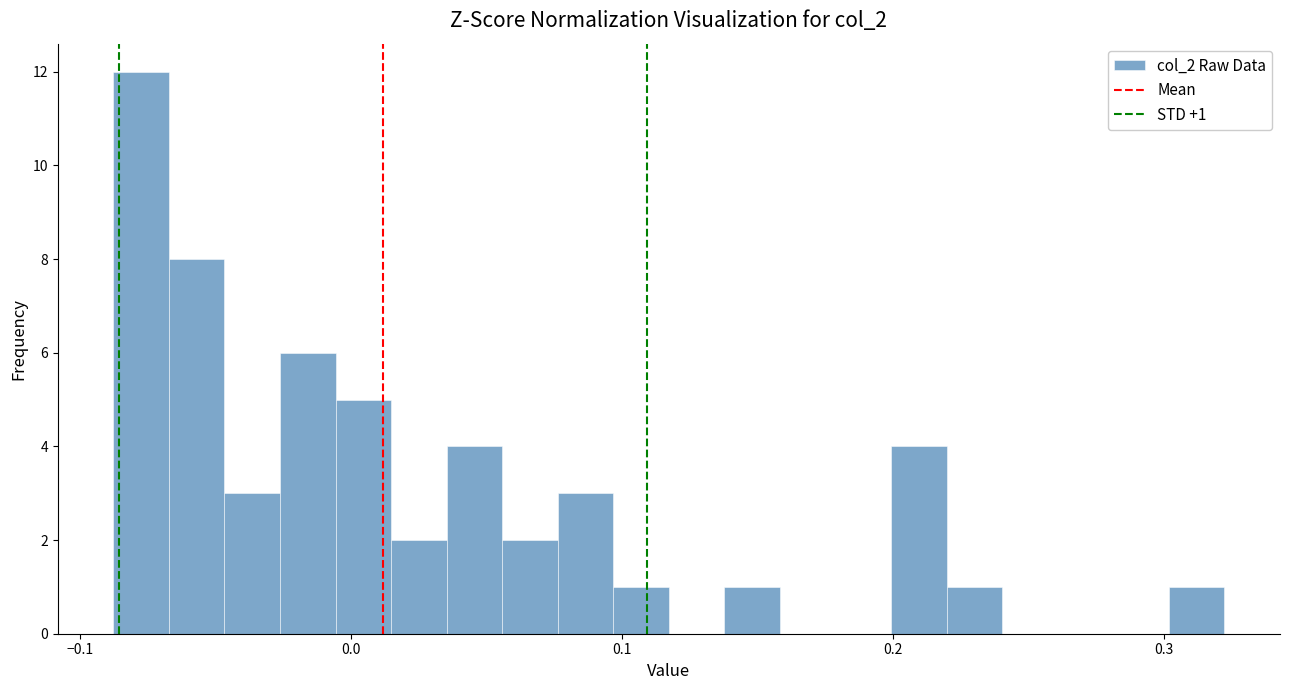

Around what value on the x-axis is the tallest bar? Give the approximate position of its centre, as read against the axis.

-0.08